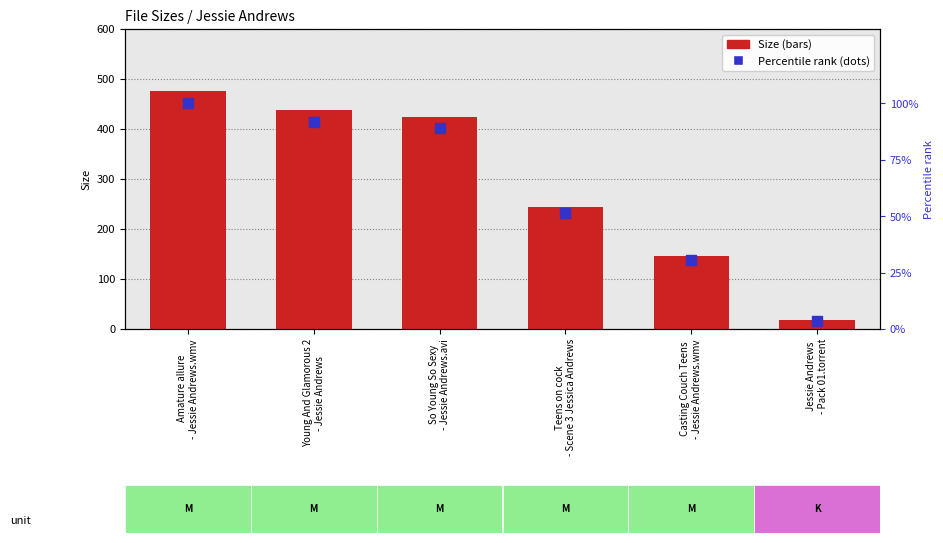

Which series reaches the minimum Y coordinate?

Percentile rank within files